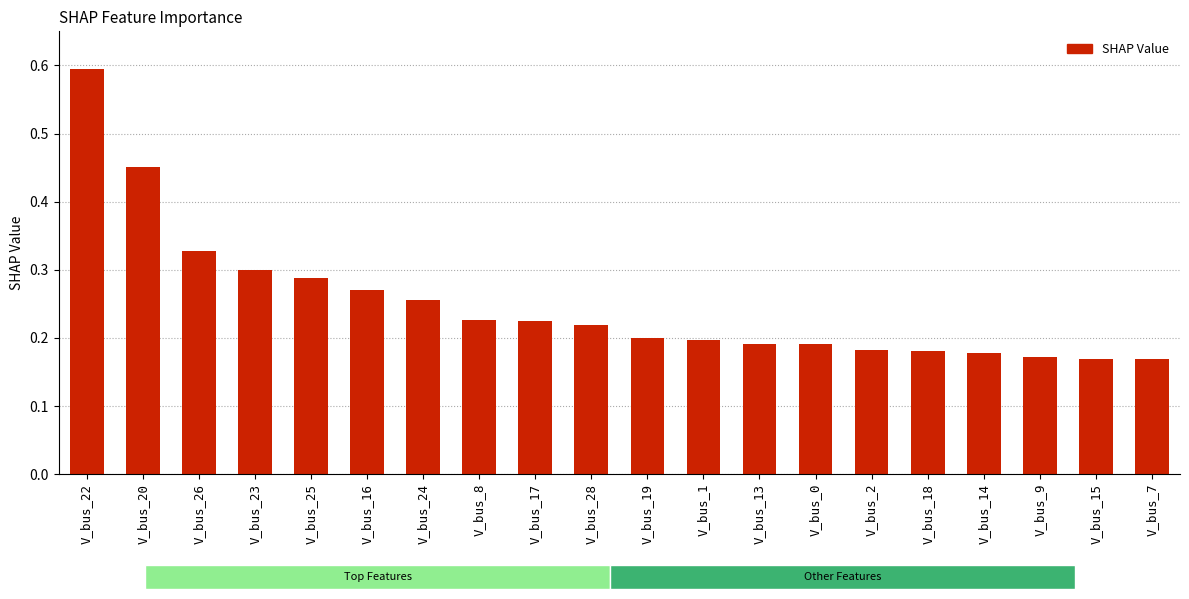

Reading left to right, transcribe all the data shown in this chart.

0.6	0.5	0.3	0.3	0.3	0.3	0.3	0.2	0.2	0.2	0.2	0.2	0.2	0.2	0.2	0.2	0.2	0.2	0.2	0.2